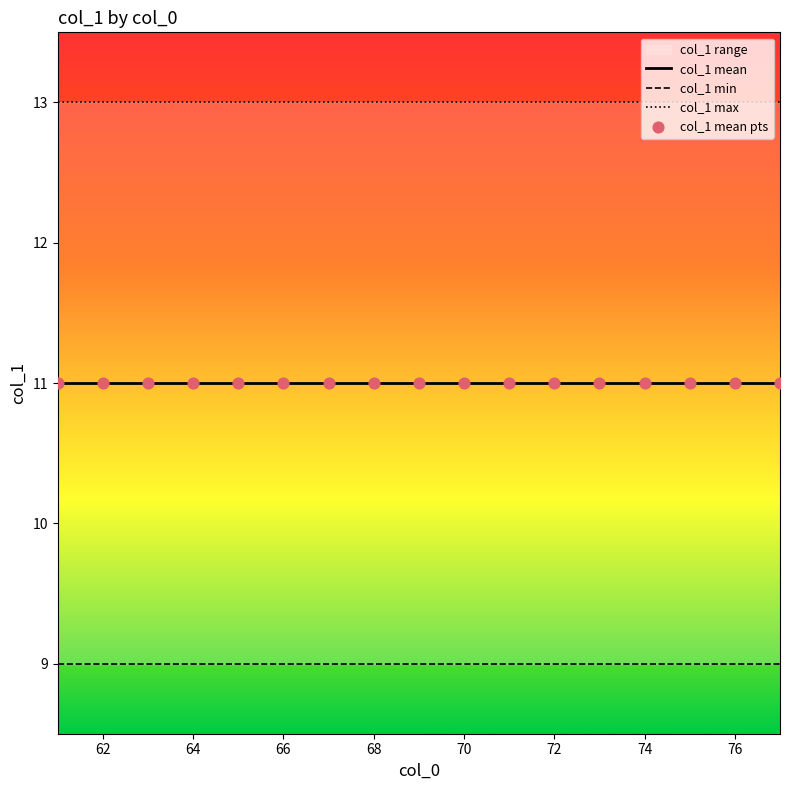

Is the value of col_1 mean pts at 60 greater than the value of col_1 min at 11?

Yes